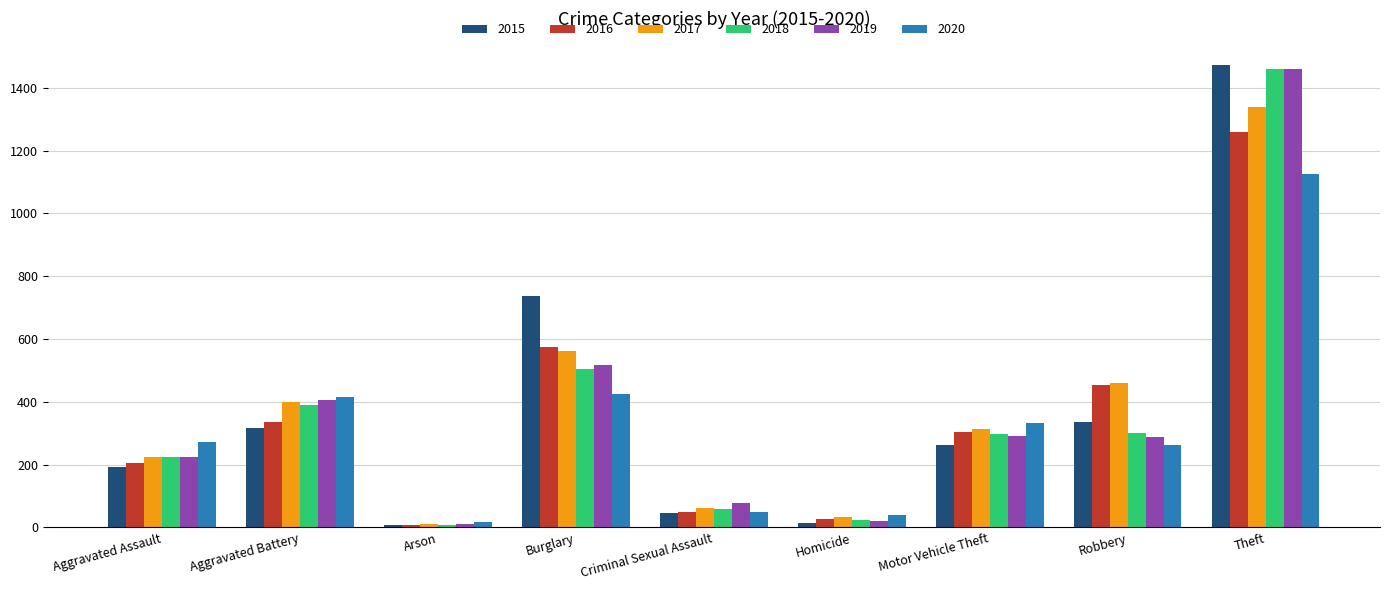

What is the difference between the highest and lowest values at Homicide?

26